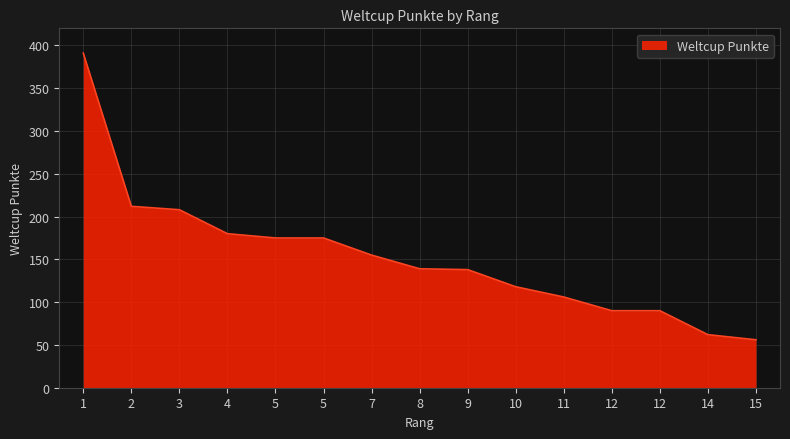

What is the approximate value at 10?

118